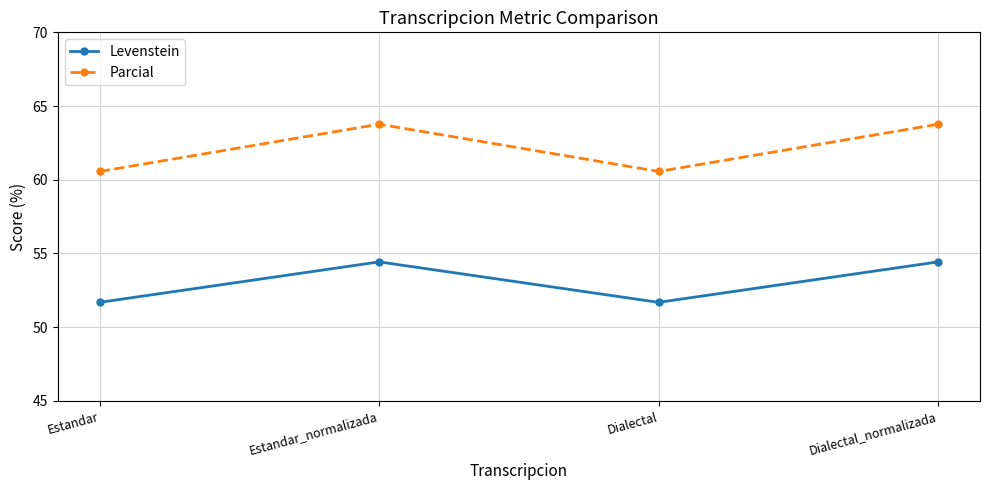

What is the average value of the Levenstein series?

53.1